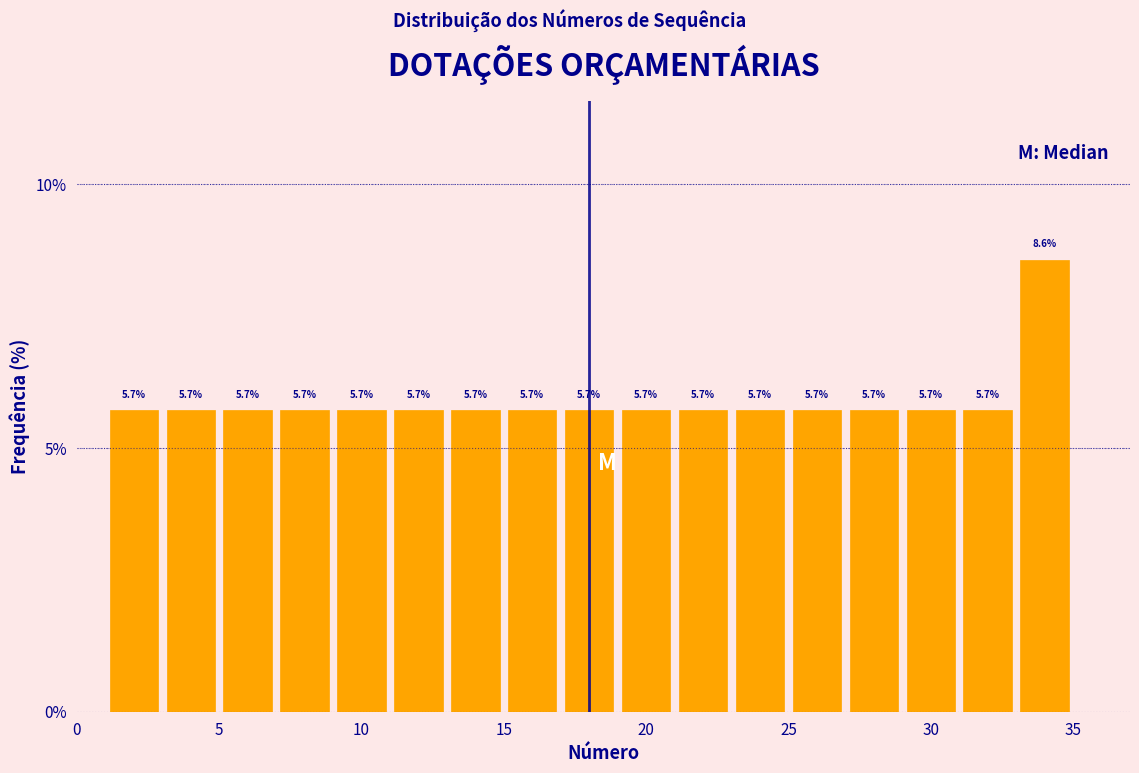

Reading left to right, transcribe this chart: for each bar, give the range it covers on the x-axis and its height.

1 to 3: 5.7
3 to 5: 5.7
5 to 7: 5.7
7 to 9: 5.7
9 to 11: 5.7
11 to 13: 5.7
13 to 15: 5.7
15 to 17: 5.7
17 to 19: 5.7
19 to 21: 5.7
21 to 23: 5.7
23 to 25: 5.7
25 to 27: 5.7
27 to 29: 5.7
29 to 31: 5.7
31 to 33: 5.7
33 to 35: 8.6